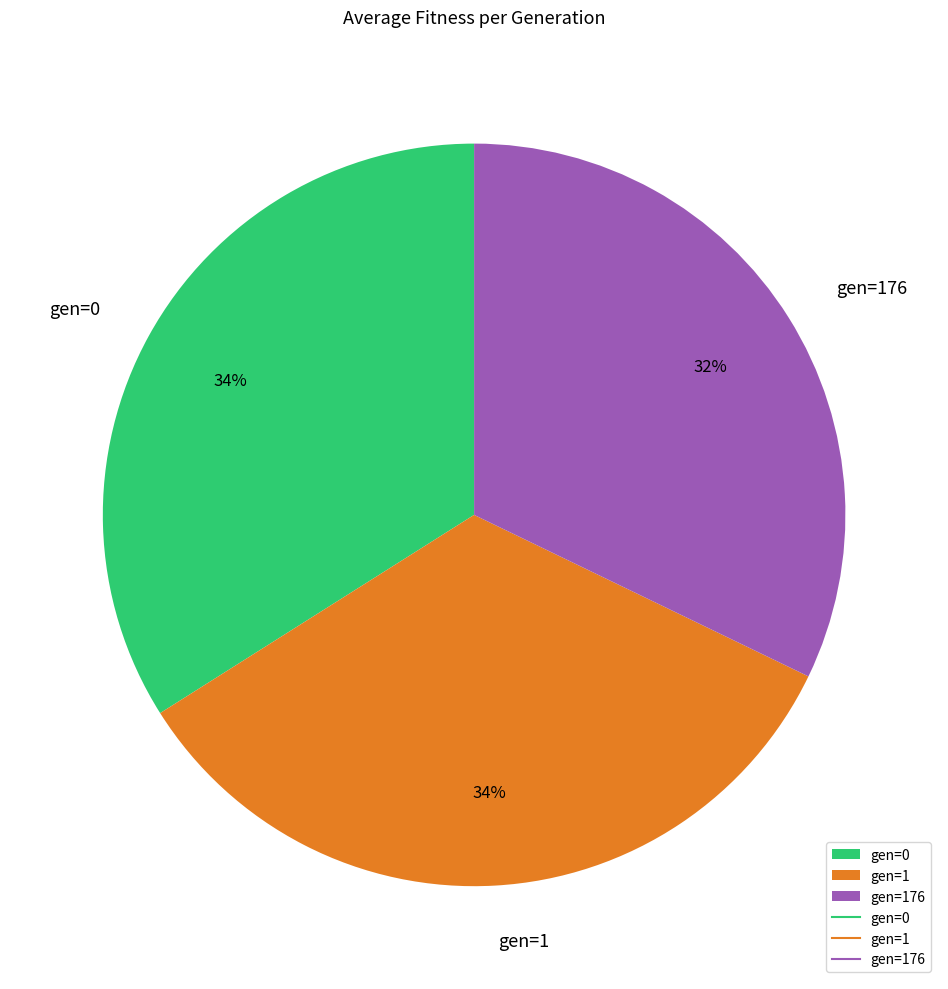

Does gen=176 account for over 50% of the chart?

No